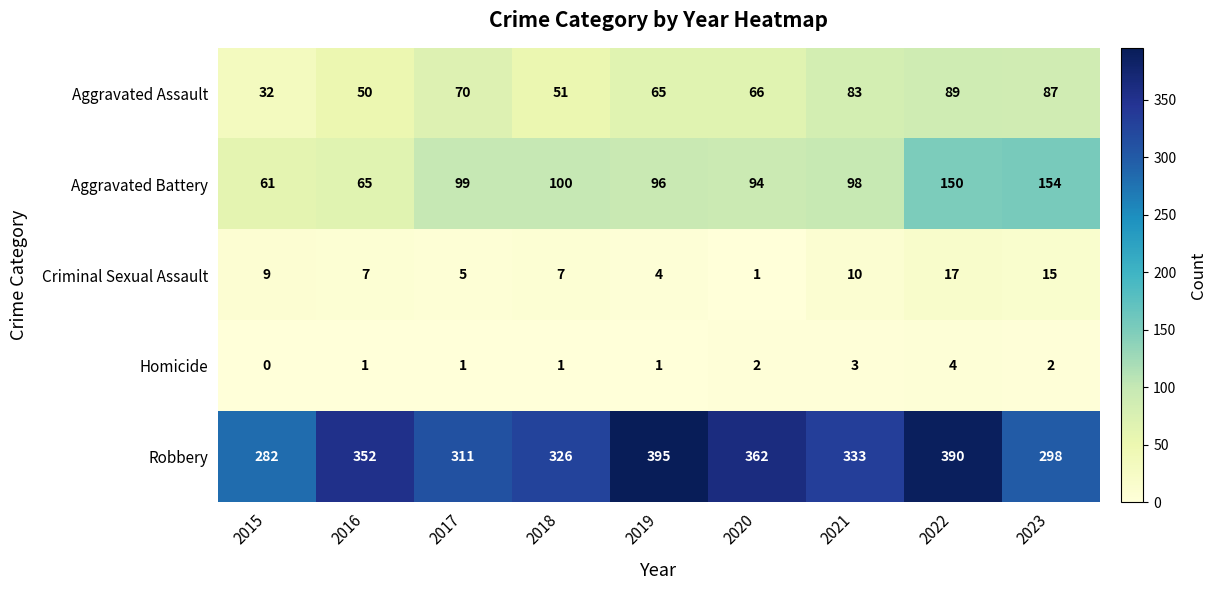

What value does the Aggravated Assault series have at 2015?

32